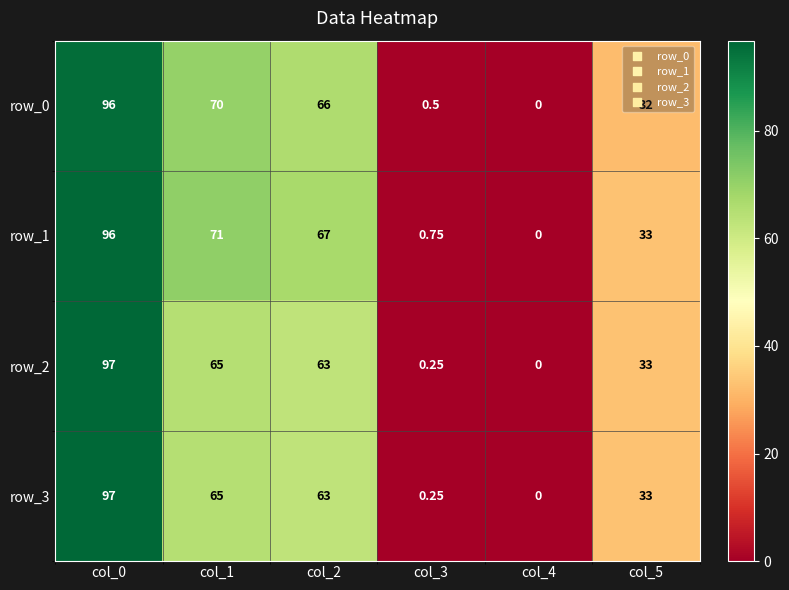

Is the value of row_3 at col_0 greater than the value of row_0 at col_0?

Yes